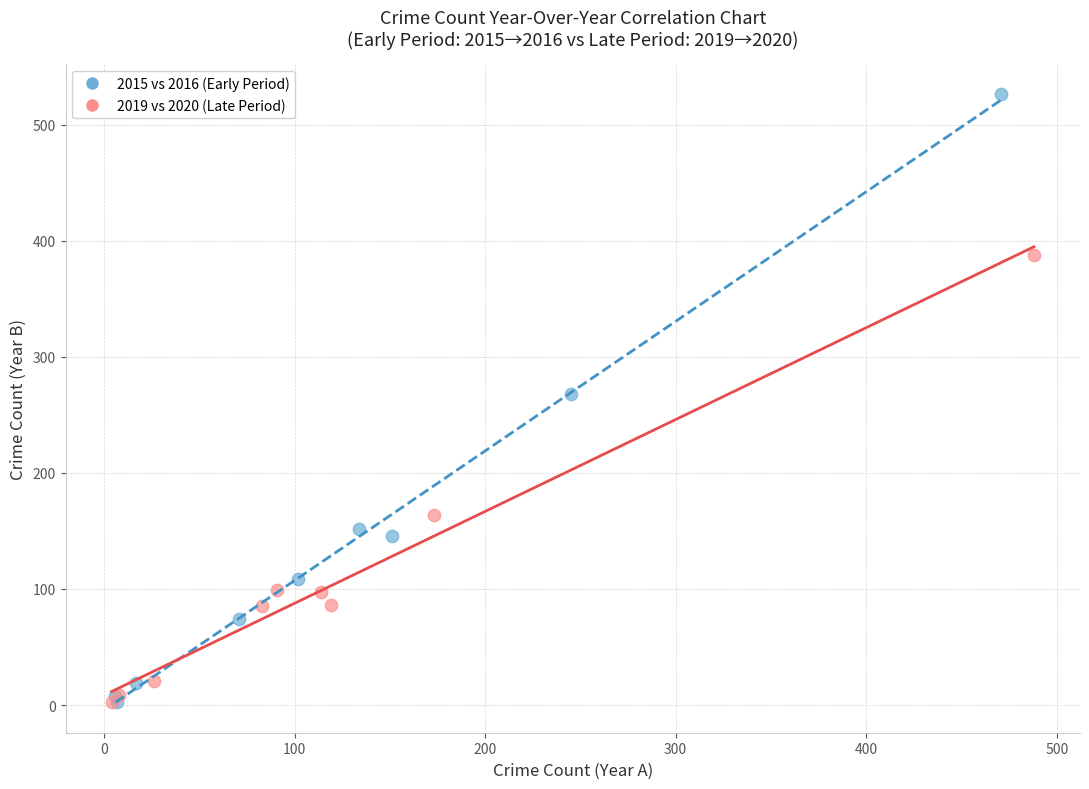

Which series has the widest spread of Y values?

2015 vs 2016 (Early Period)